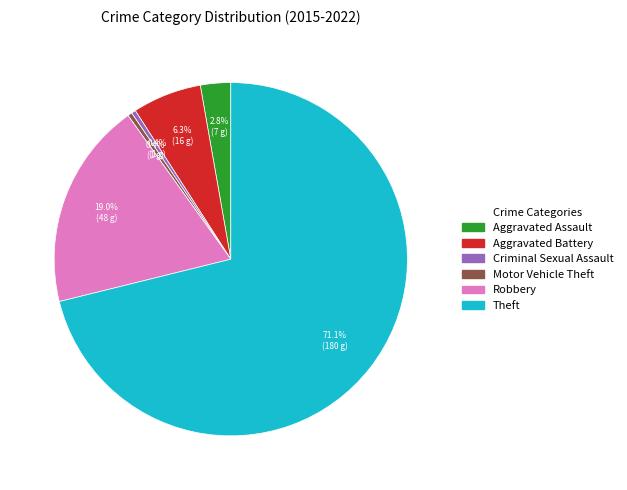

What is the total percentage of Criminal Sexual Assault and Theft?

71.5%